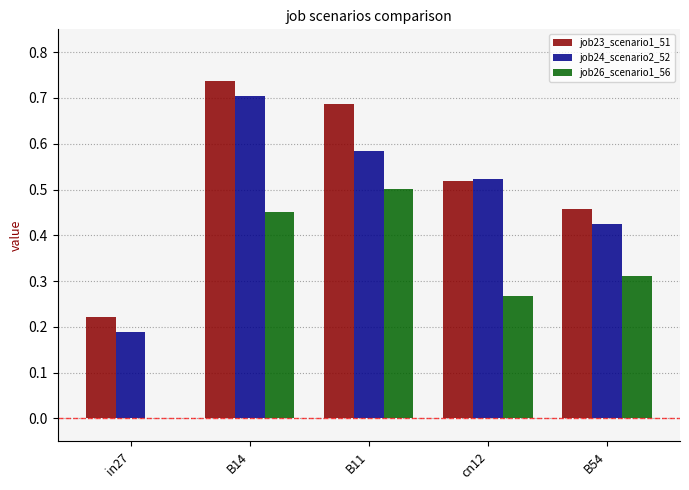

What are all the series names shown in the legend?

job23_scenario1_51, job24_scenario2_52, job26_scenario1_56